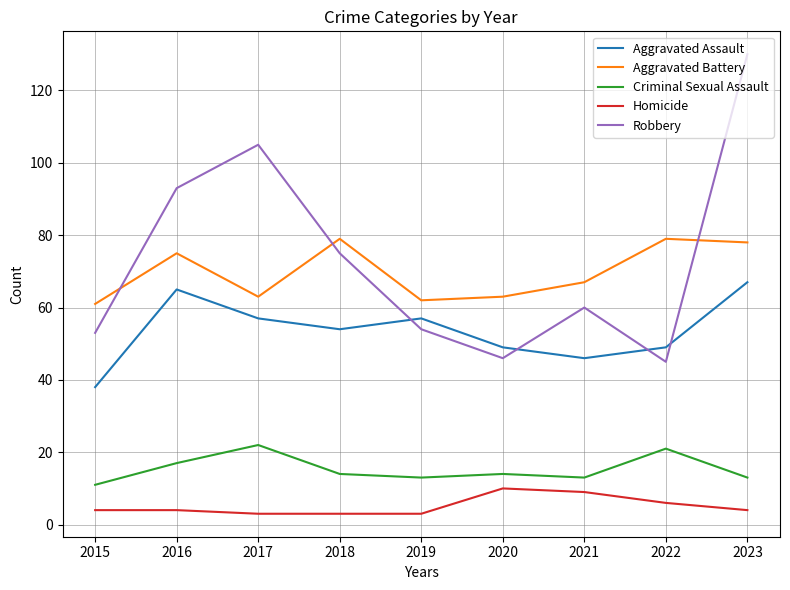

Between 2020 and 2022, which series saw the biggest shift?

Aggravated Battery